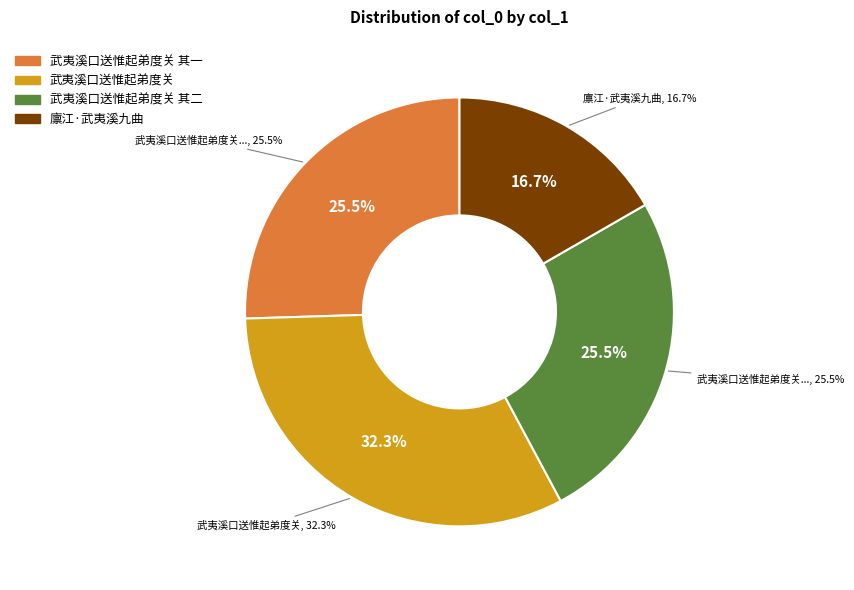

Which slice is the smallest?

廪江·武夷溪九曲